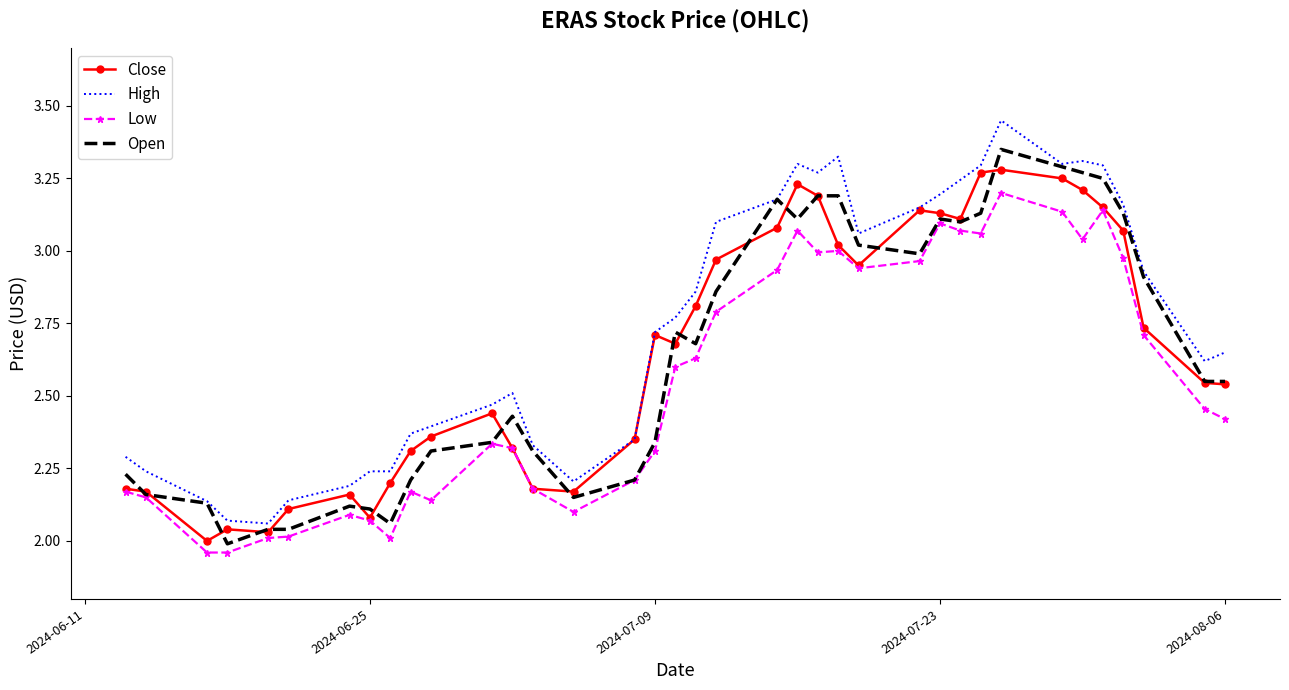

True or false: High and Low intersect in this chart.

False